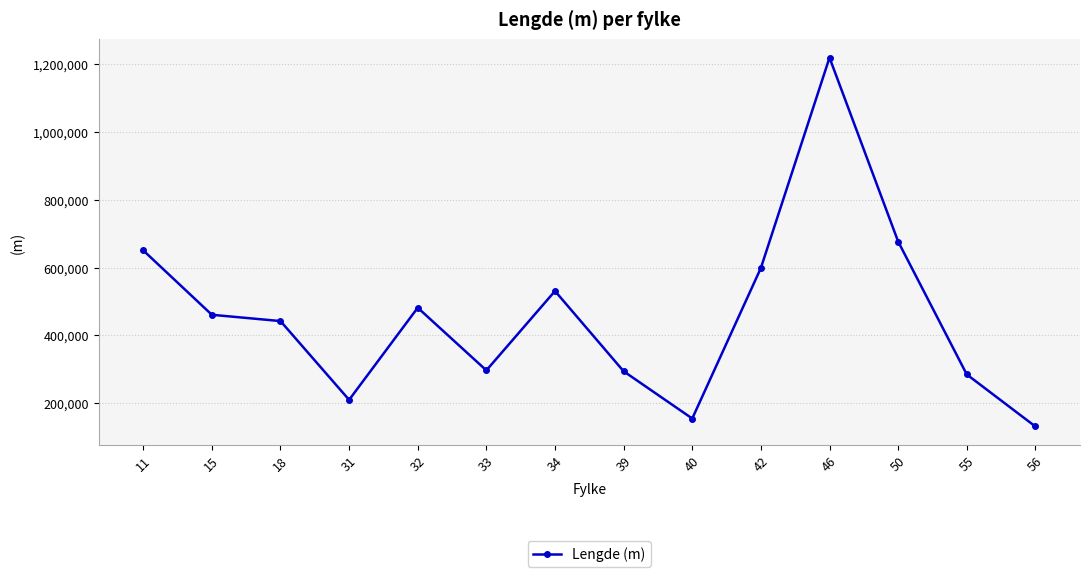

Read the value at 31, to the nearest 100.

210400